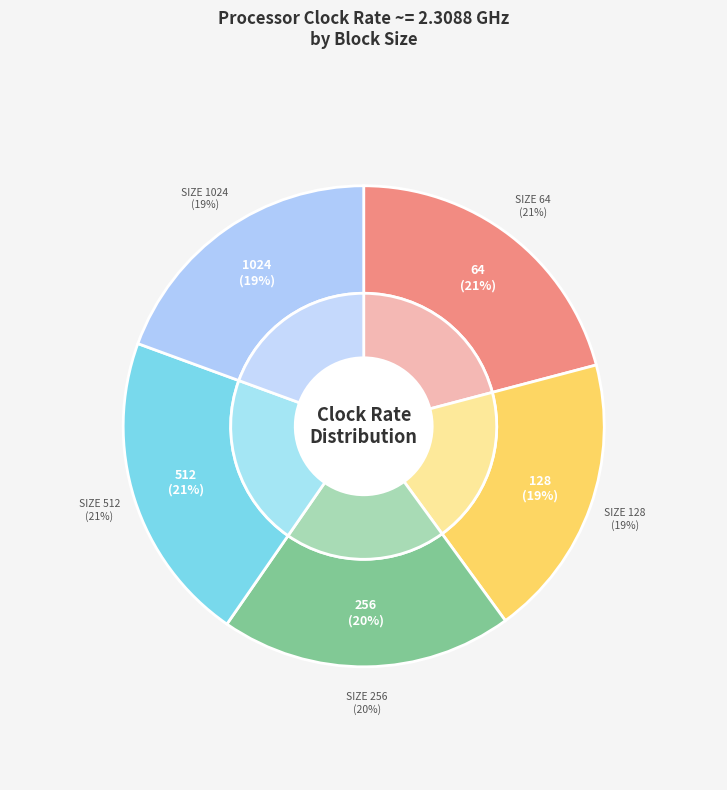

The 256 slice represents 20% of the pie. True or false?

True